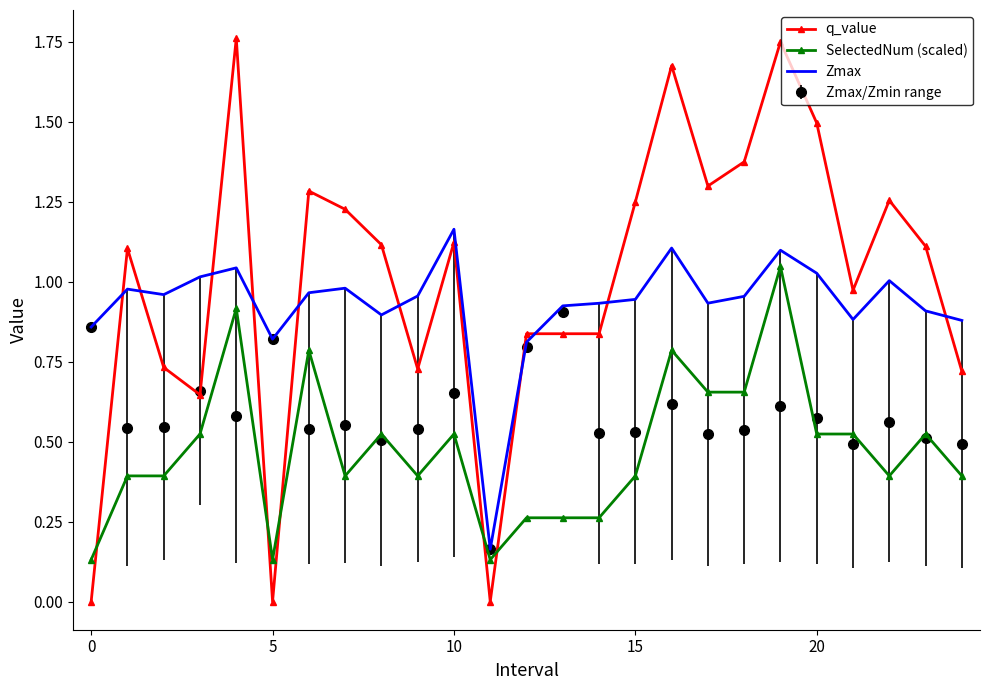

List the series in order of their peak value, lowest first.

Zmax/Zmin range, SelectedNum (scaled), Zmax, q_value